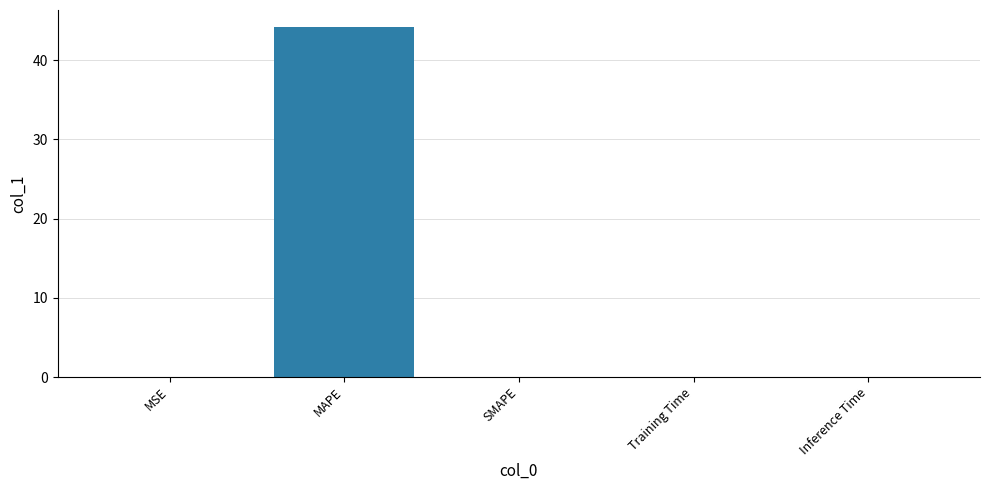

The chart shows a value of 0.0 at MSE. True or false?

True